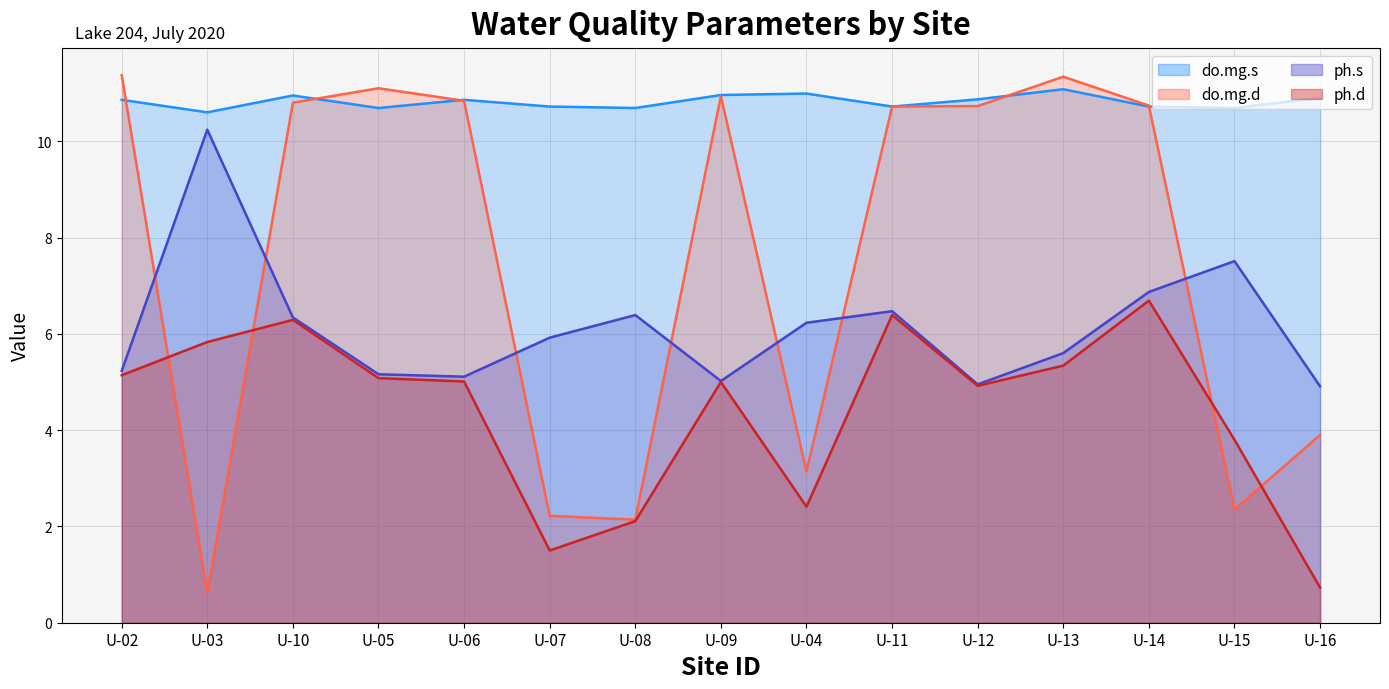

Rank the series by their maximum value, from lowest to highest.

ph.d, ph.s, do.mg.s, do.mg.d